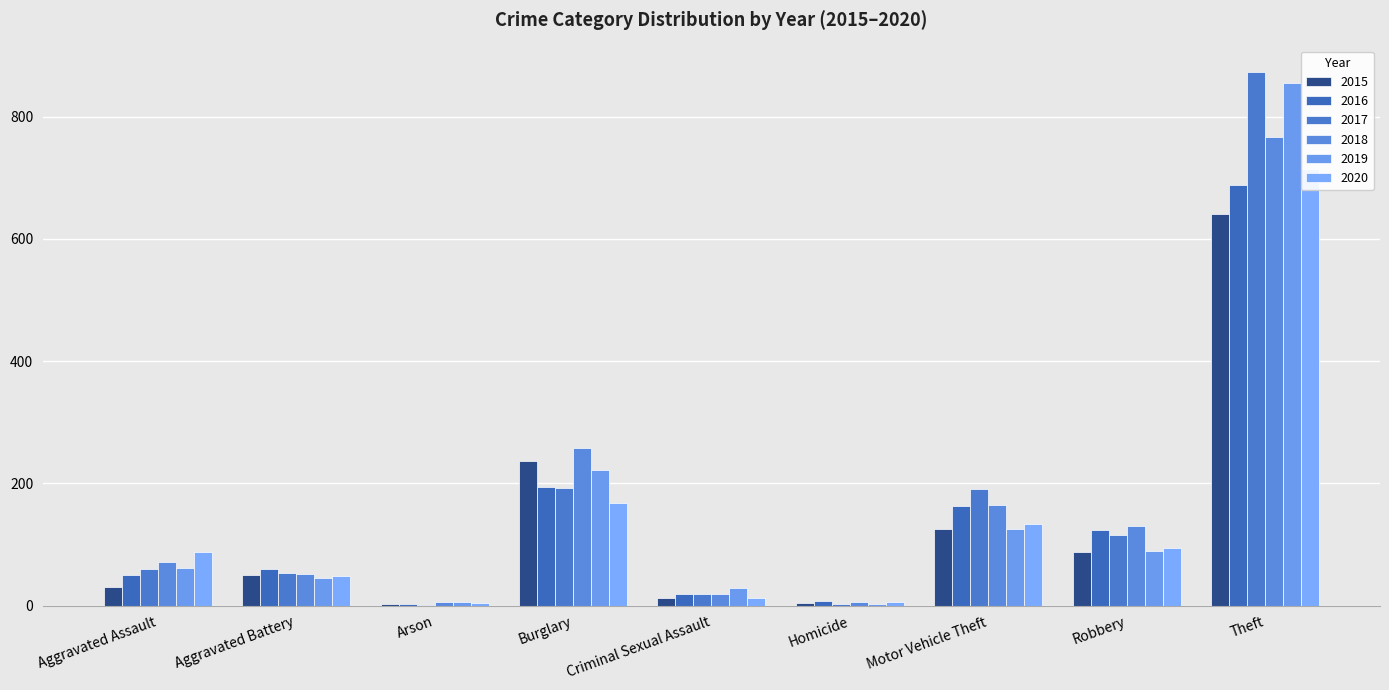

Which series has the largest range (max minus min)?

2017